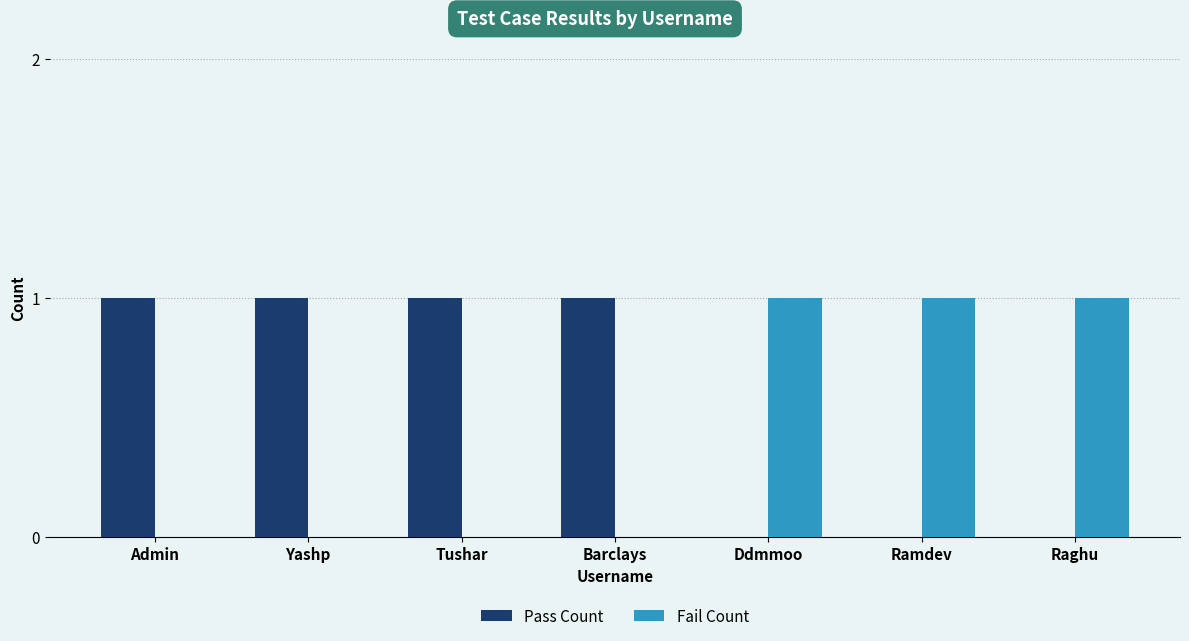

Is the value of Fail Count at Barclays greater than the value of Pass Count at Admin?

No